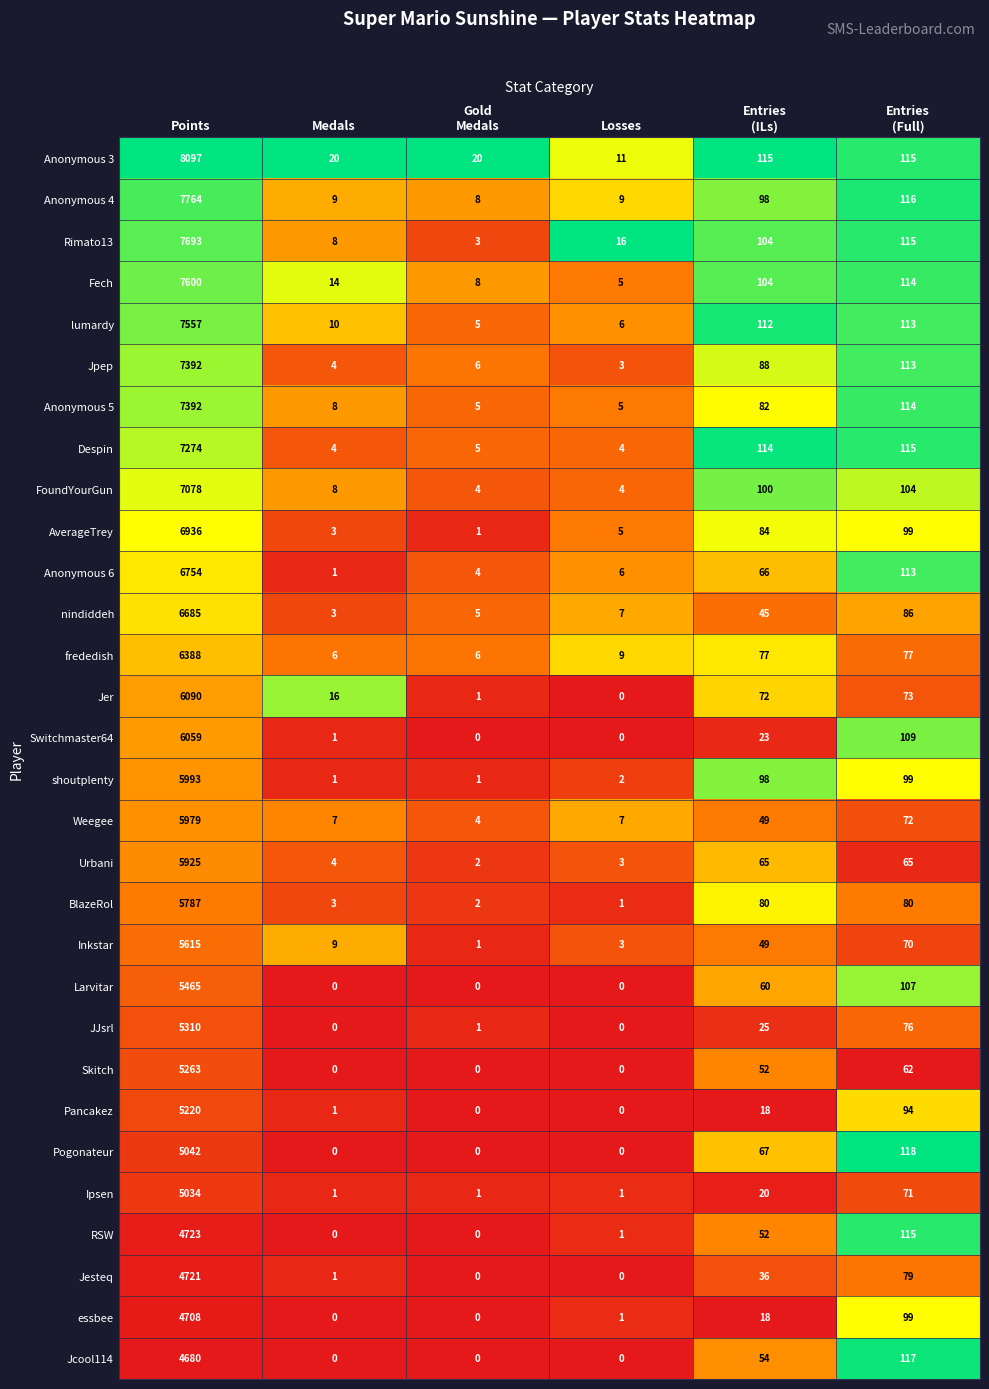

True or false: Rimato13 has a value of 8 at Medals.

True